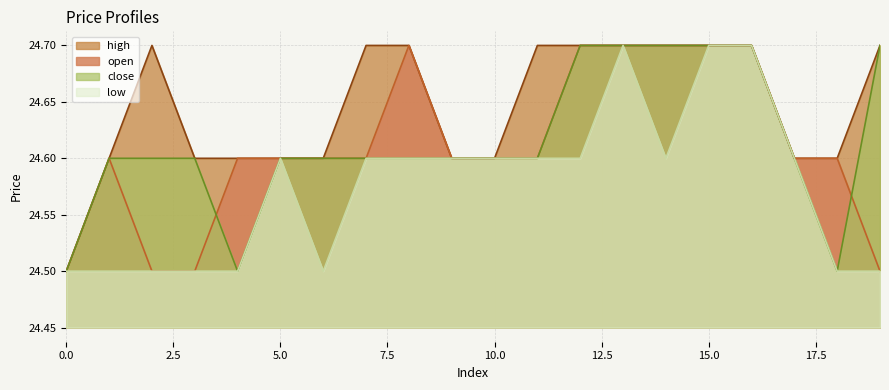

Is it true that low equals 24.6 at 11?

True